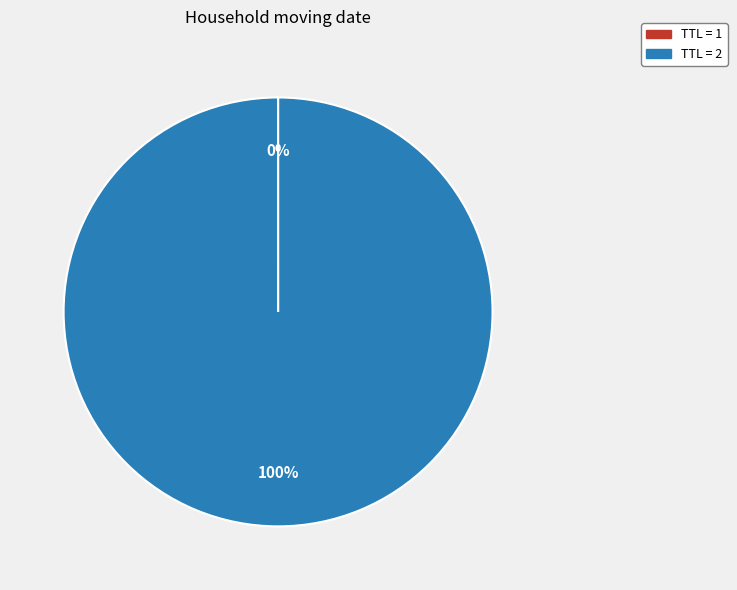

To the nearest percent, what is the difference between the largest and smallest slice percentages?

100%